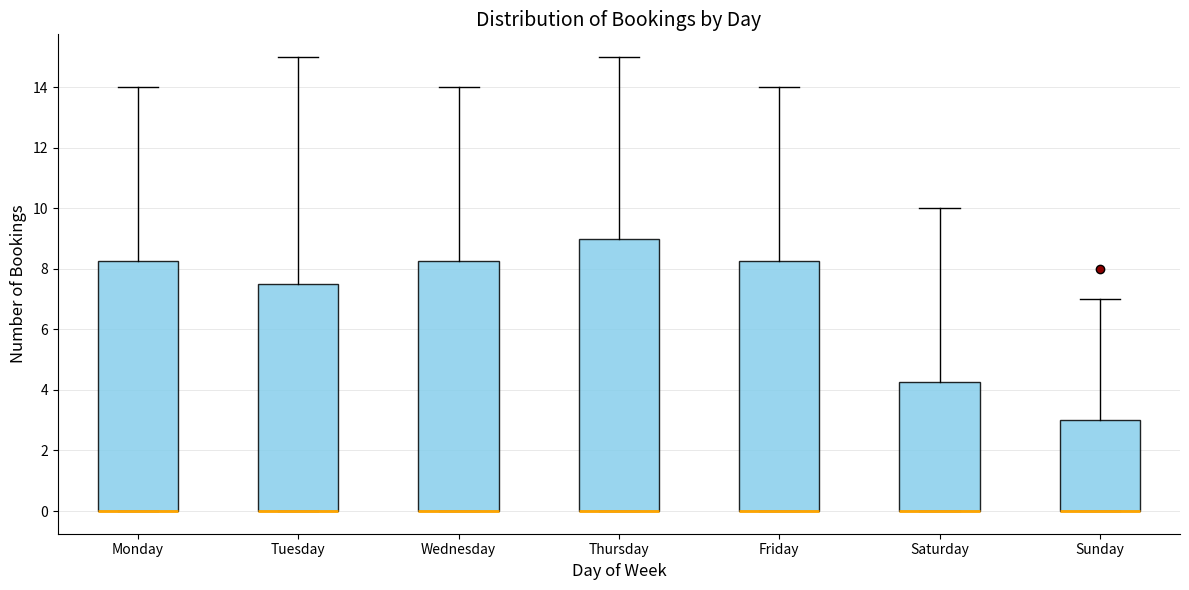

Reading left to right, read every box against the y-axis: the position of its median line, the range the box covers, and the ends of its whiskers. The values are not printed on the chart, so give them approximately, as read against the axis.

Monday: median 0.0 (drawn on the box's lower edge), box 0.0 to 8.2, whiskers 0.0 to 14.0
Tuesday: median 0.0 (drawn on the box's lower edge), box 0.0 to 7.6, whiskers 0.0 to 15.0
Wednesday: median 0.0 (drawn on the box's lower edge), box 0.0 to 8.2, whiskers 0.0 to 14.0
Thursday: median 0.0 (drawn on the box's lower edge), box 0.0 to 9.0, whiskers 0.0 to 15.0
Friday: median 0.0 (drawn on the box's lower edge), box 0.0 to 8.2, whiskers 0.0 to 14.0
Saturday: median 0.0 (drawn on the box's lower edge), box 0.0 to 4.2, whiskers 0.0 to 10.0
Sunday: median 0.0 (drawn on the box's lower edge), box 0.0 to 3.0, whiskers 0.0 to 7.0